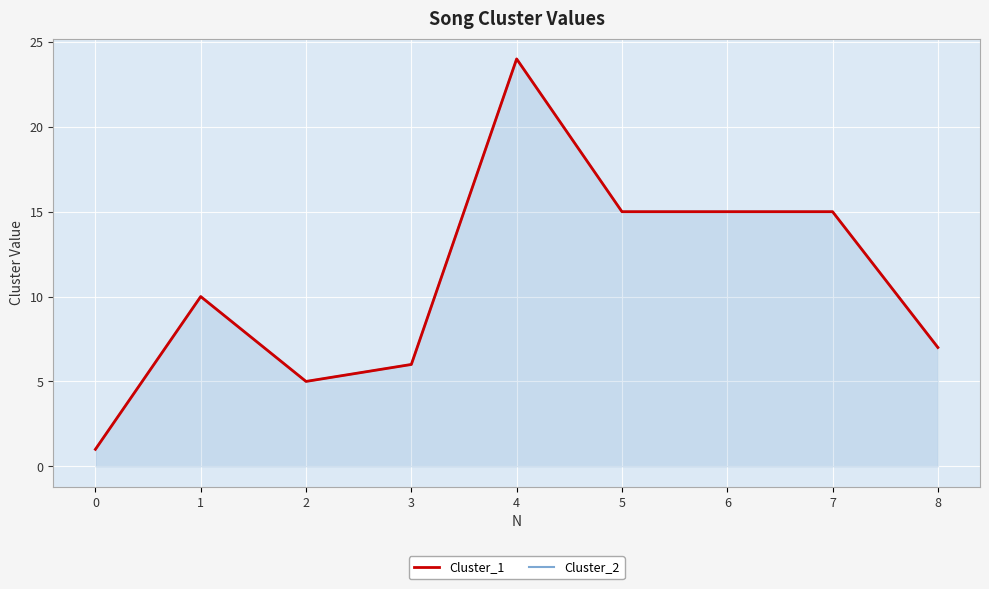

True or false: Cluster_2 has a value of 2 at 2.

False